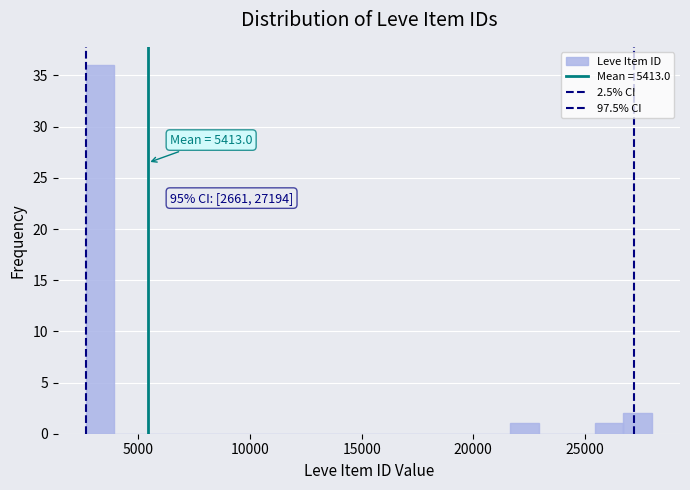

Read against the x-axis, roughly where is the centre of the tallest bar?

3500